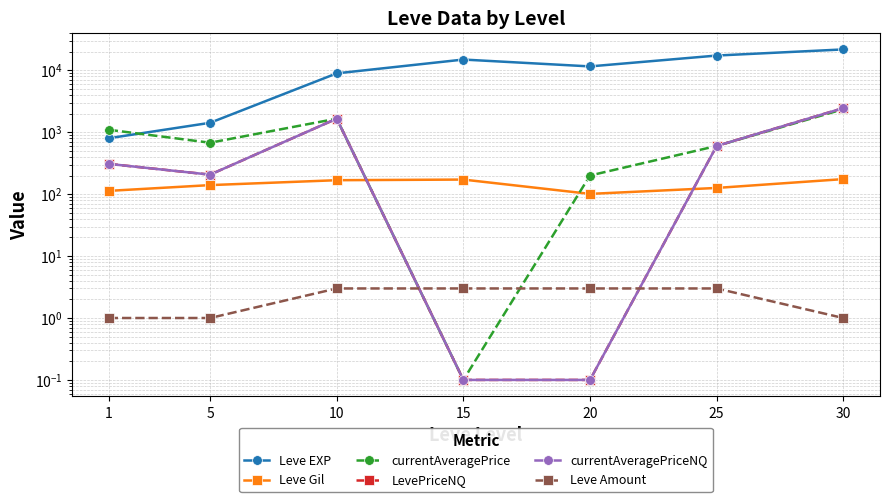

How many series are shown in this chart?

6